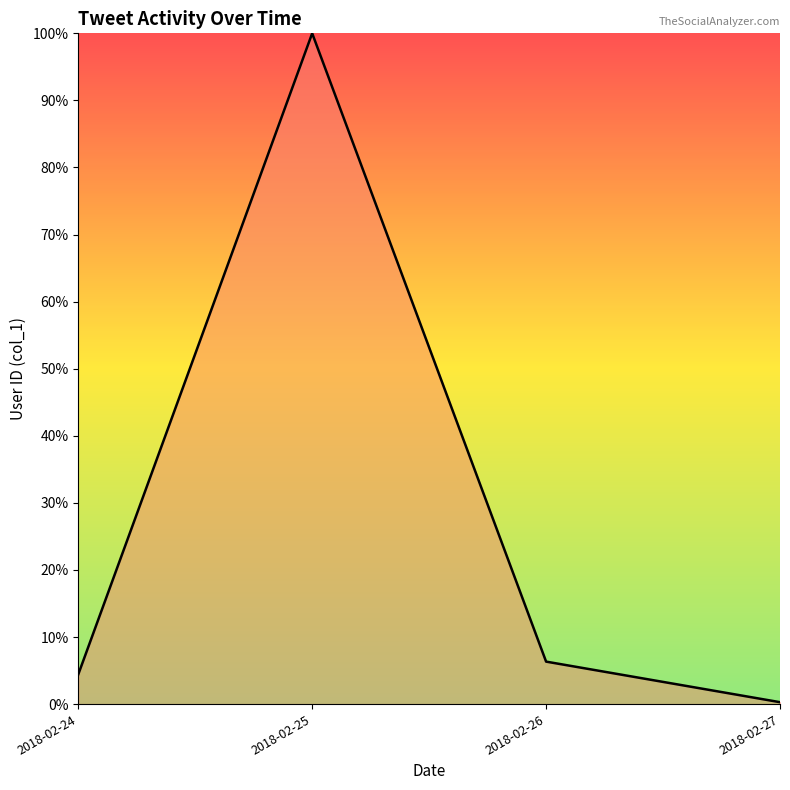

What is the sum of all values?

111.0